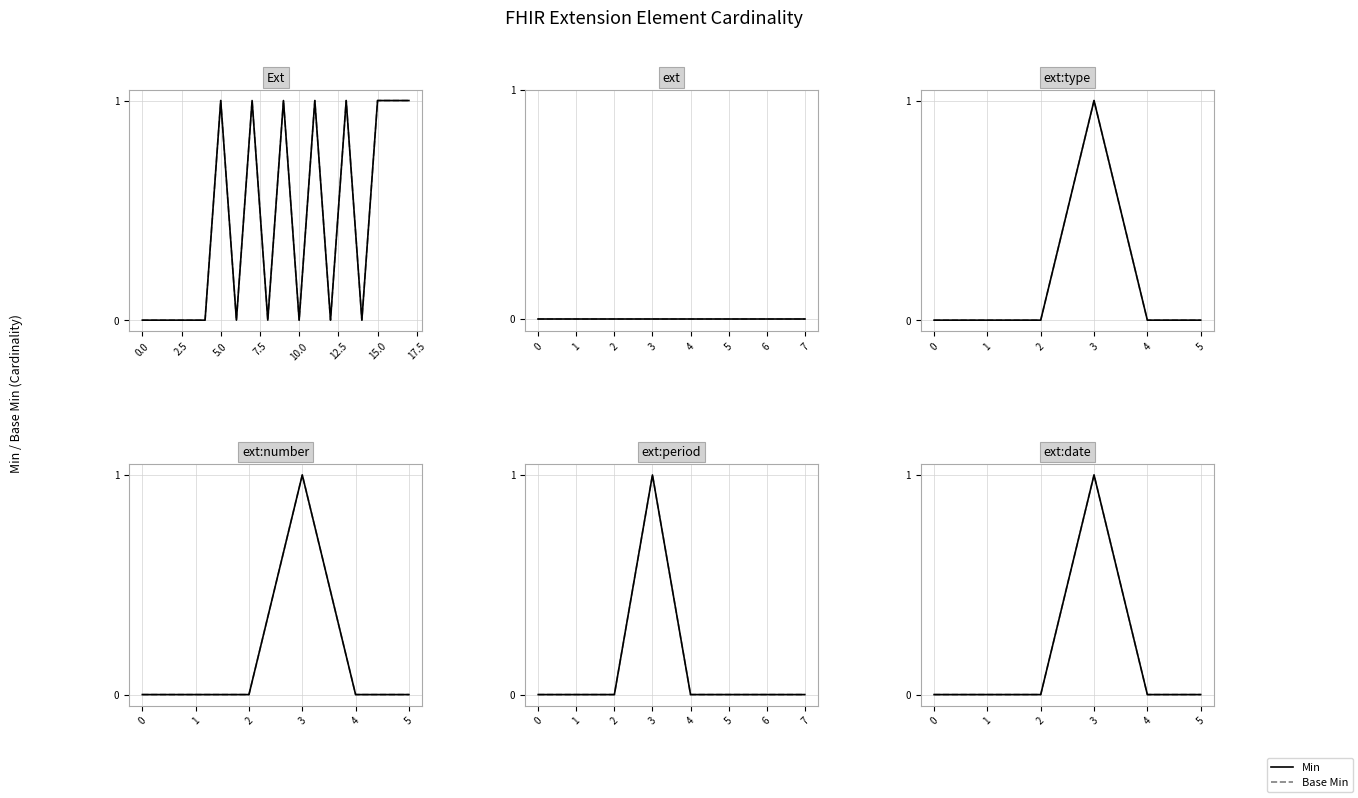

True or false: Min and Base Min cross at least once.

False